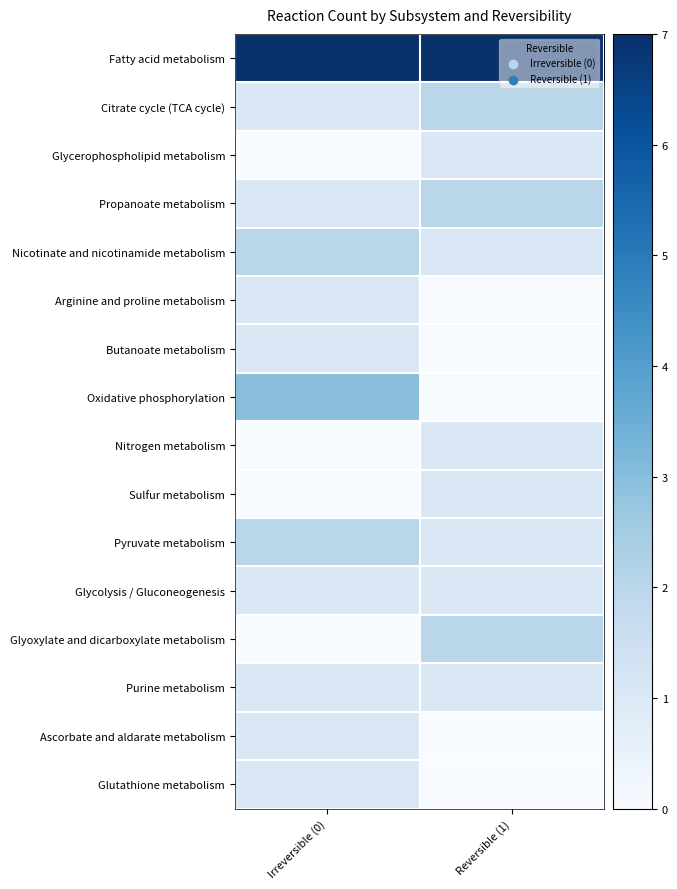

Which category has the highest value across all series?

Irreversible (0)